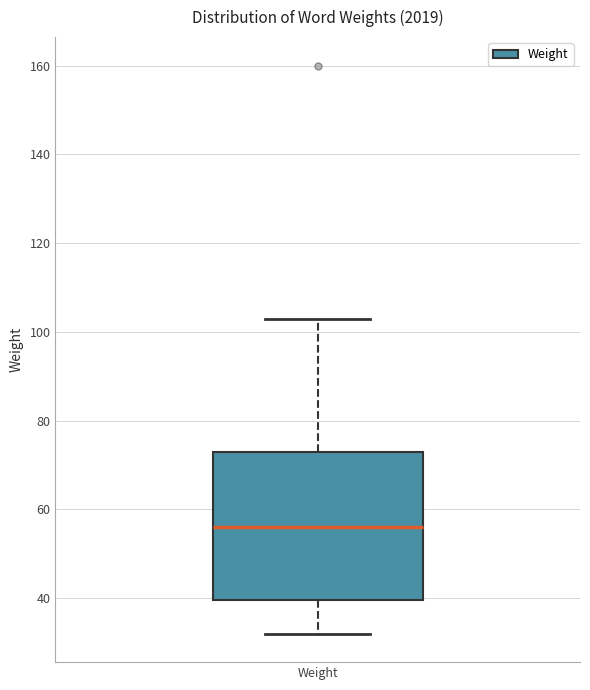

Transcribe this box plot: give where the median line is, the range the box spans, and where the two whiskers end, as read against the y-axis. The values are not printed on the chart, so give them approximately, as read against the axis.

median 56, box 40 to 74, whiskers 32 to 104